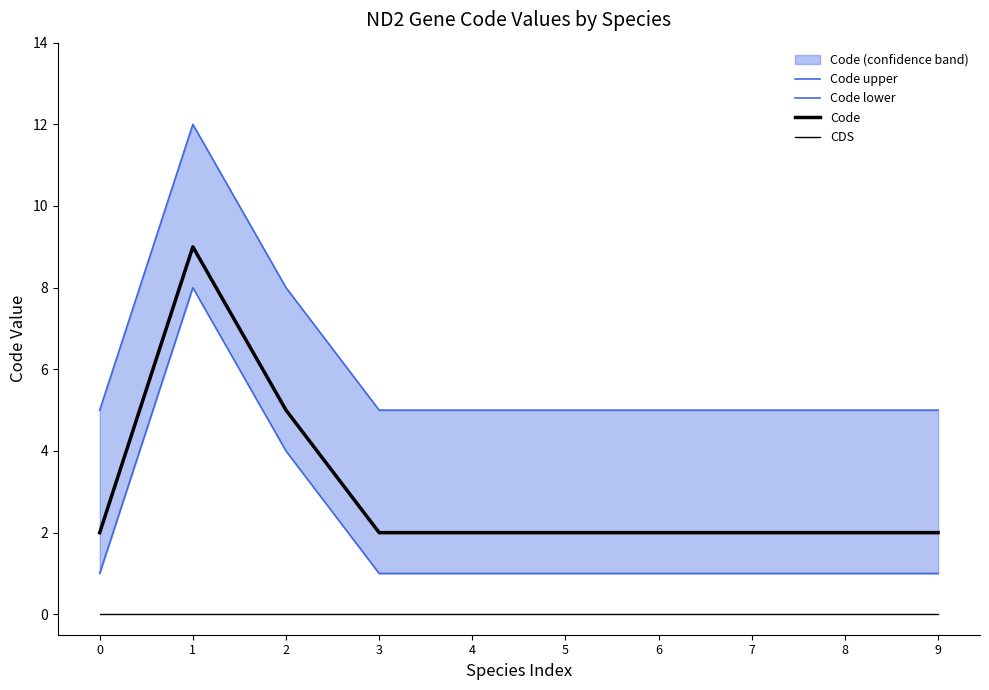

Is it true that Code lower equals 1 at 4?

True